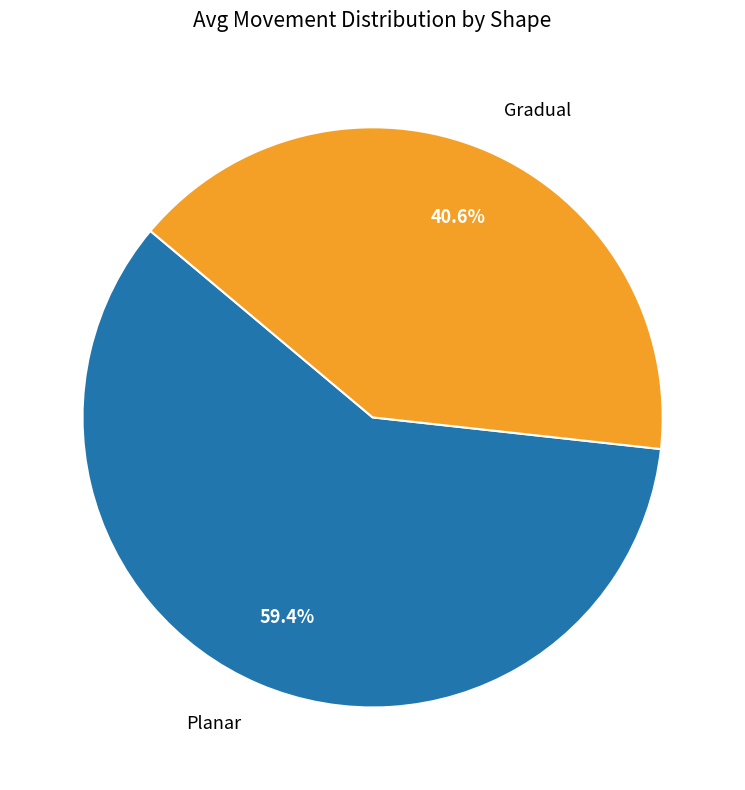

Is it true that Gradual is 10% of the pie?

False